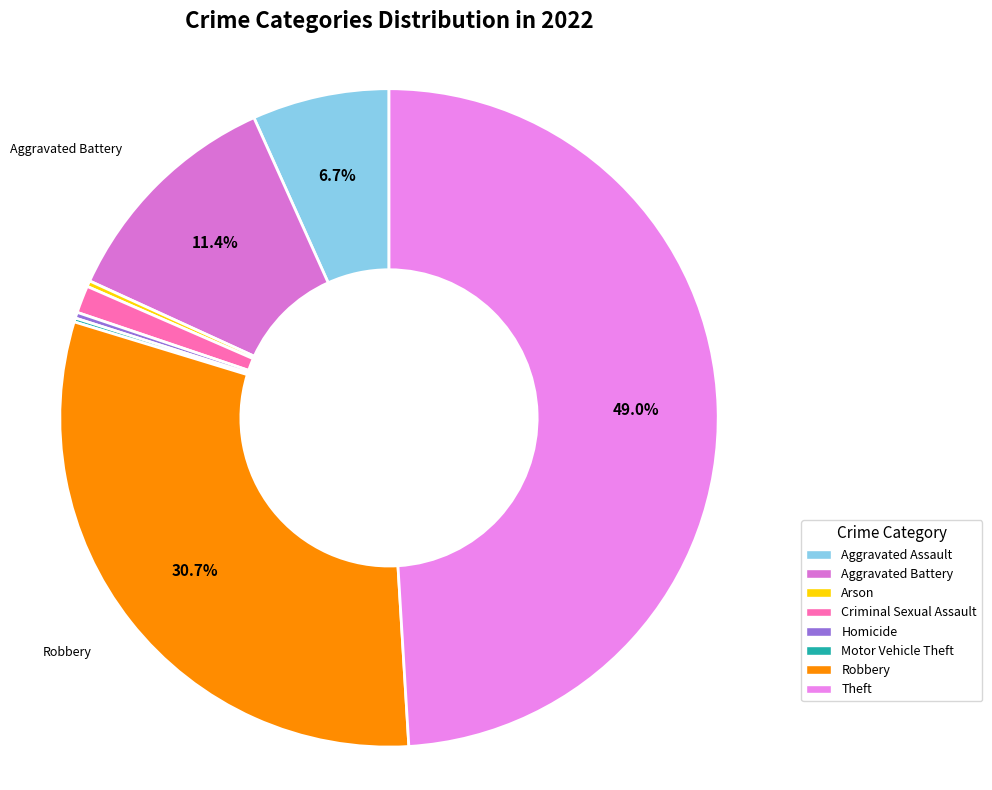

Which slice is the smallest?

Motor Vehicle Theft